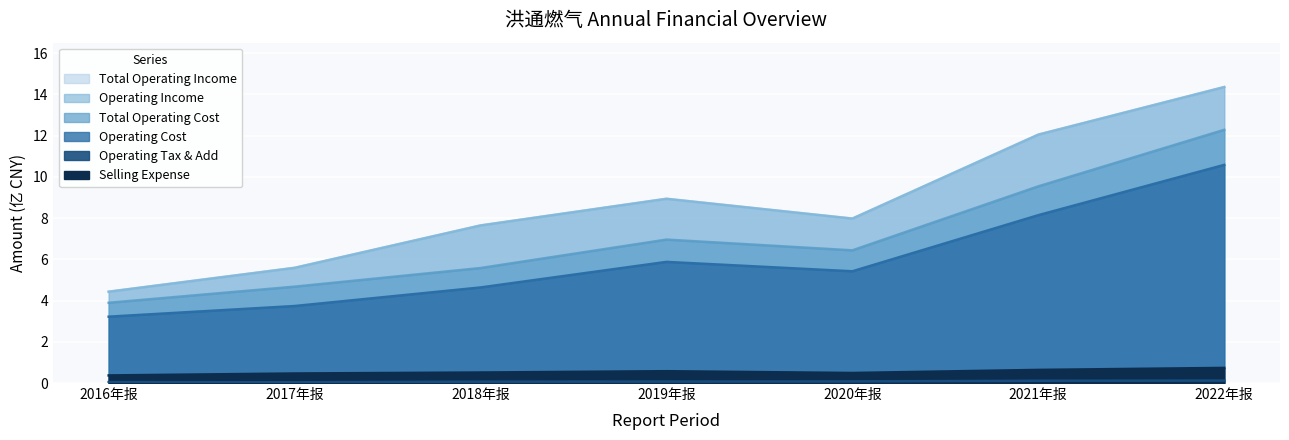

What is the difference between the maximum and second lowest values in the OPERATE_TAX_ADD series?

0.1